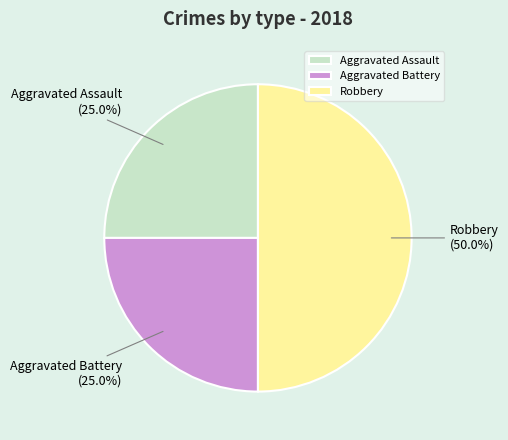

To the nearest percent, what portion does Aggravated Battery represent?

25%